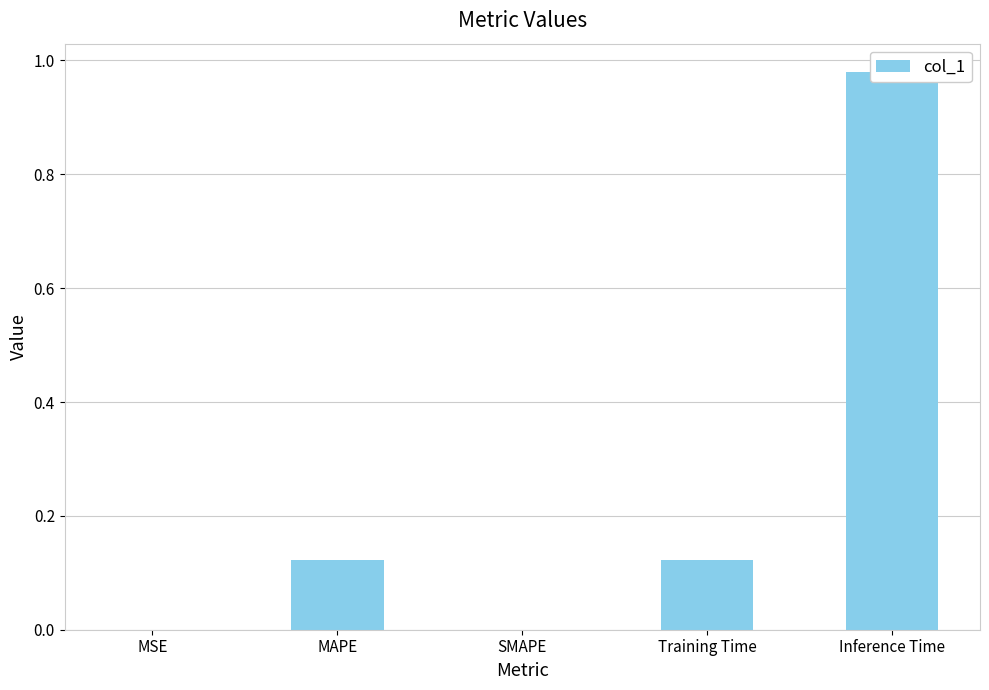

Reading left to right, list all the values displayed in this chart.

0.0	0.1	0.0	0.1	1.0